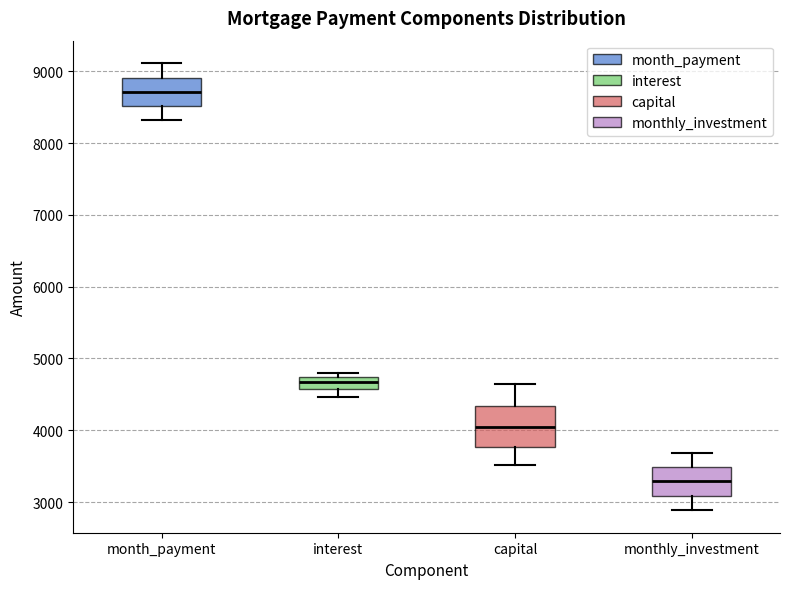

Which box is the tallest, from its lower edge to its upper edge?

capital